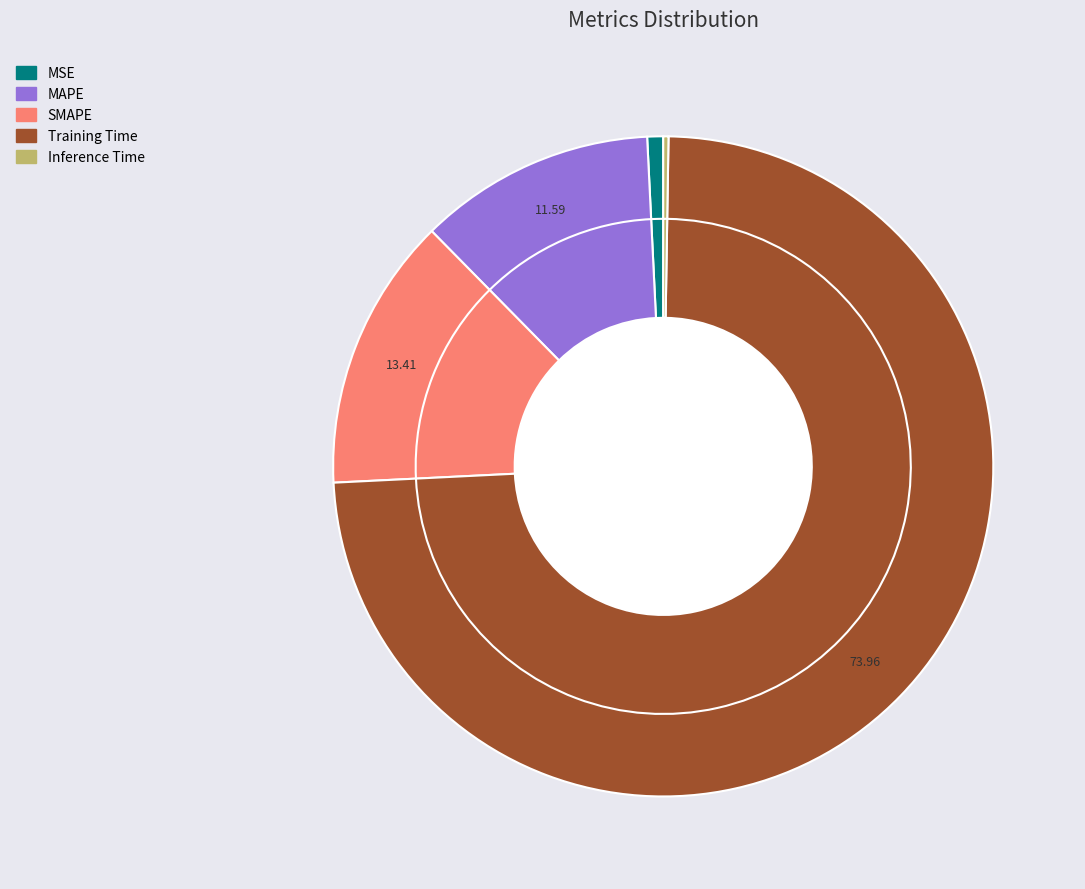

To the nearest percent, what is the average slice percentage?

20%